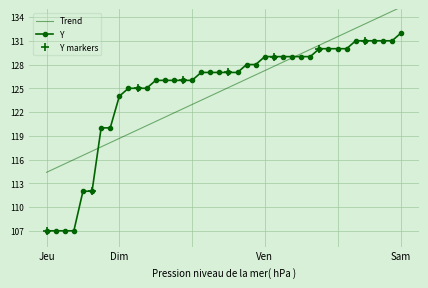

The value of Trend at Jeu is 114.4. True or false?

True